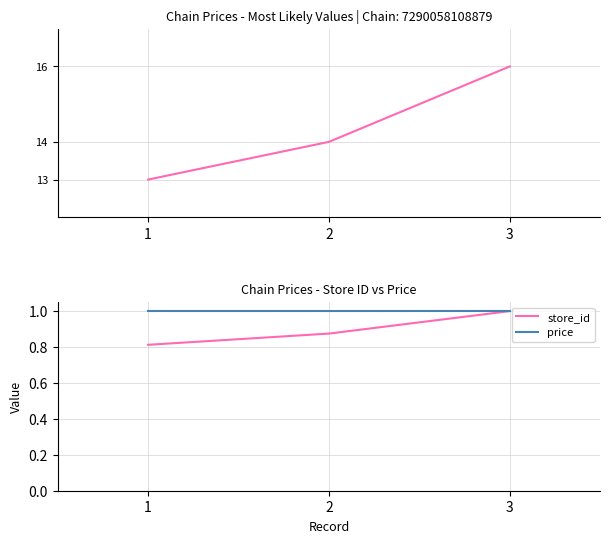

The value of price at 1 is 0.6. True or false?

False